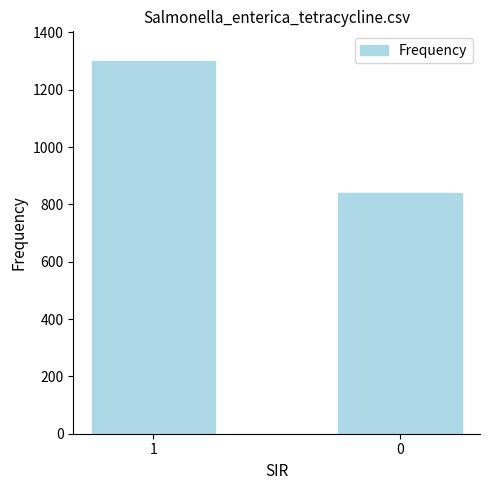

Reading right to left, what are all the values shown in this chart?

840	1300